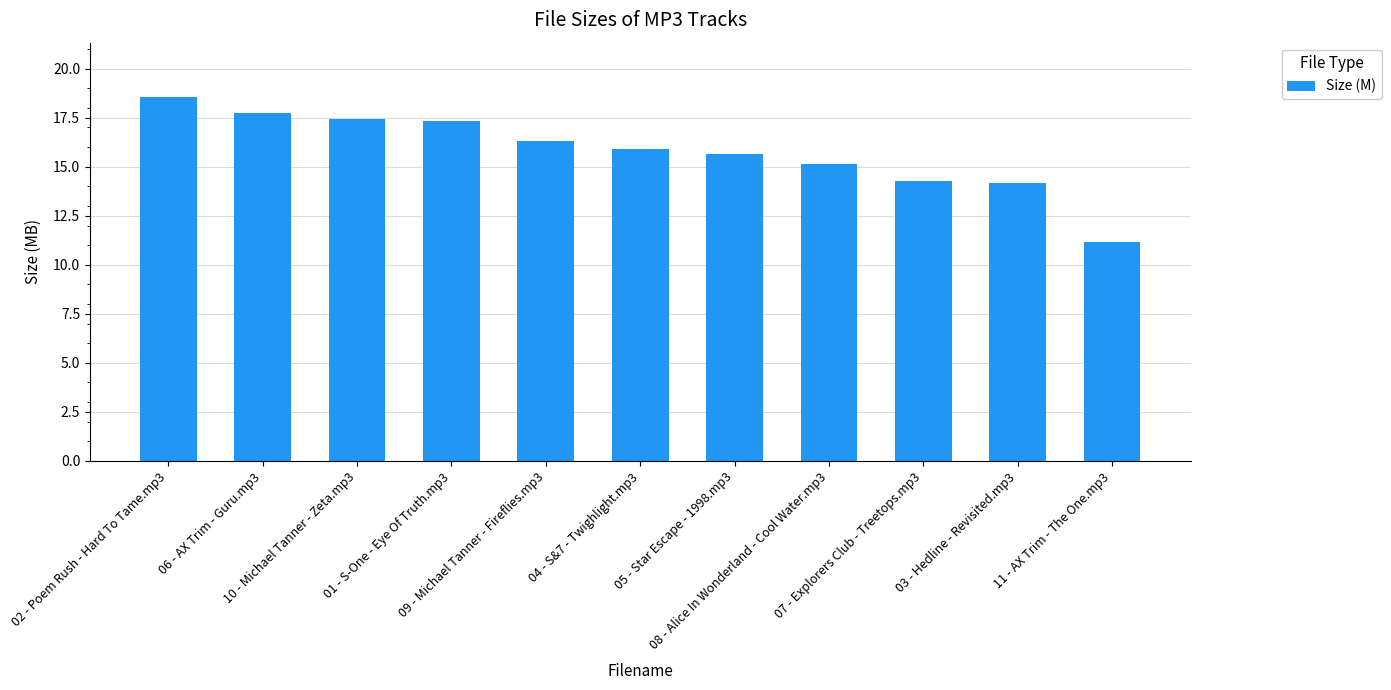

What is the label of the 6th bar from the right?

04 - S&7 - Twighlight.mp3